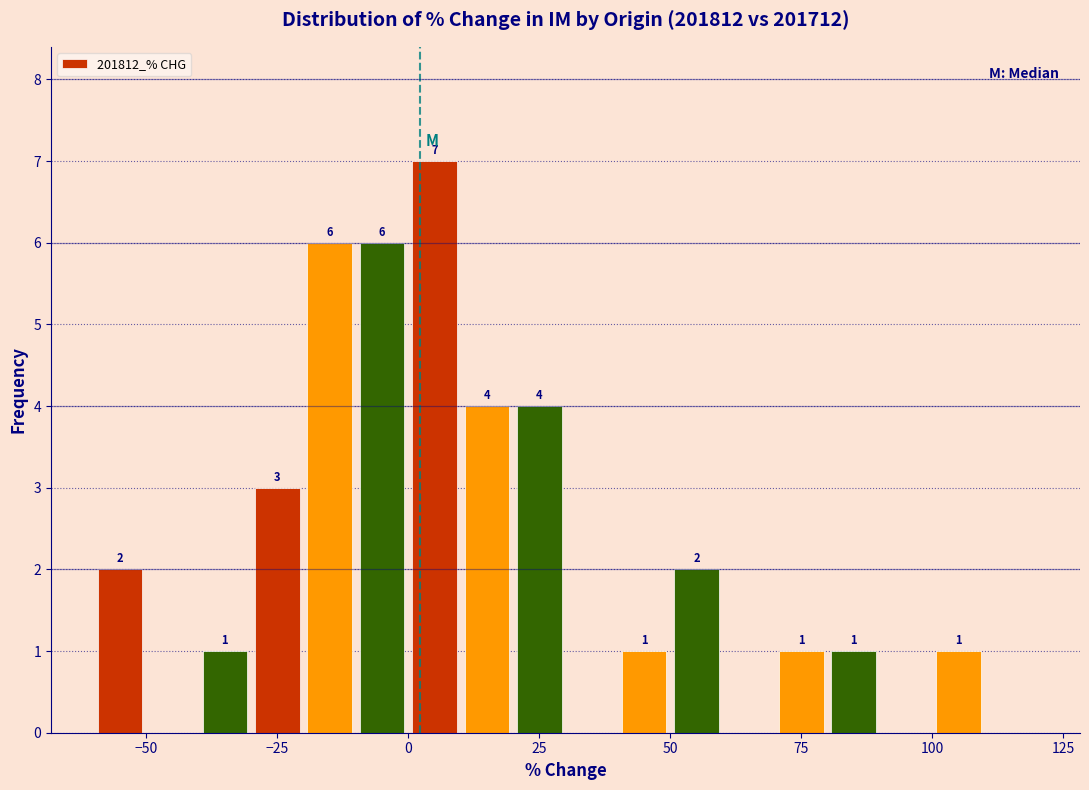

Around what value on the x-axis is the tallest bar? Give the approximate position of its centre, as read against the axis.

5